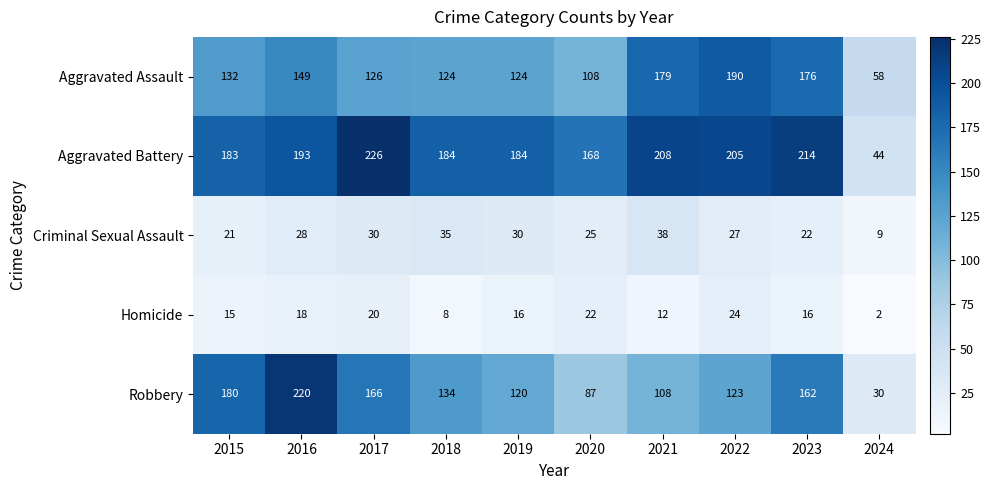

What is the spread (max minus min) of values at 2021?

196